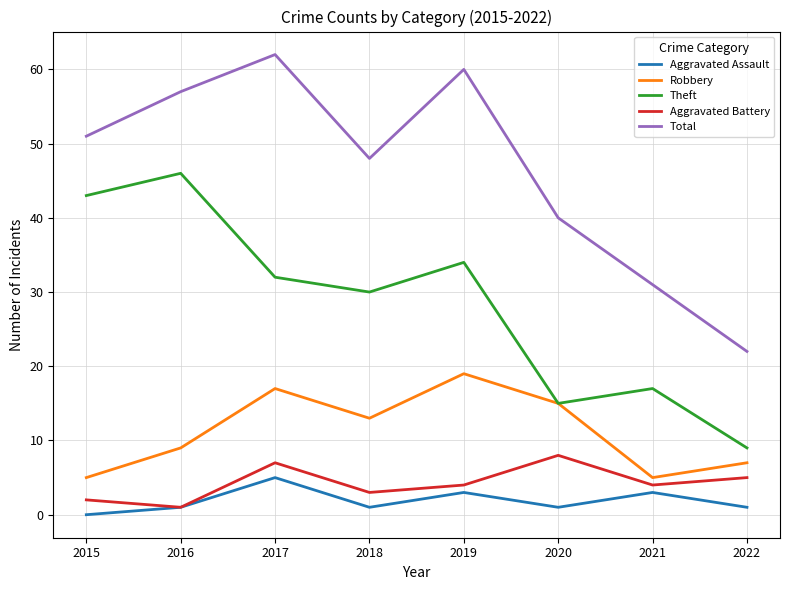

The value of Total at 2017 is 112. True or false?

False